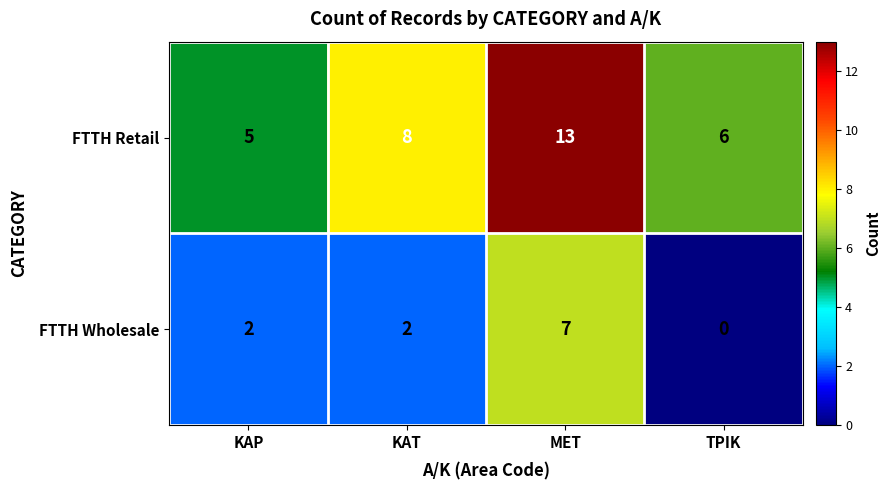

What is the difference between the FTTH Wholesale values at ΜΕΤ and ΚΑΡ?

5